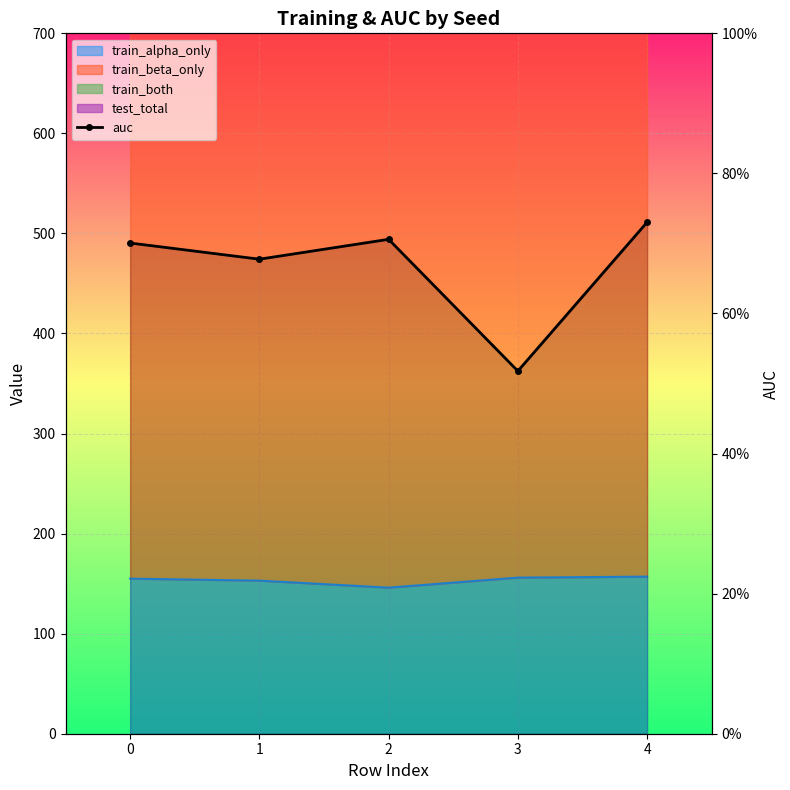

What is the sum of the values at 0 and 3?

1.2